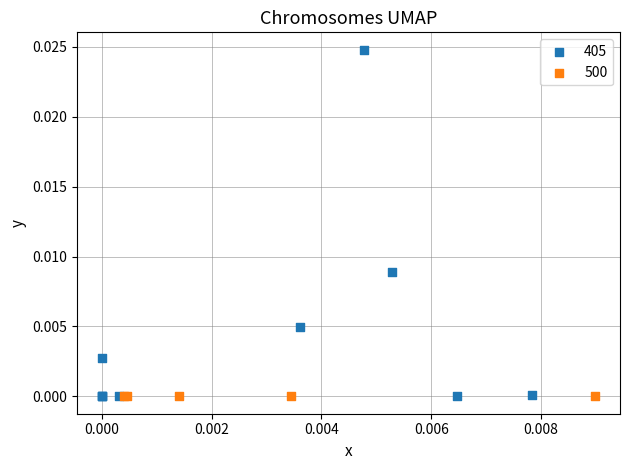

Which series contains the highest Y value?

405